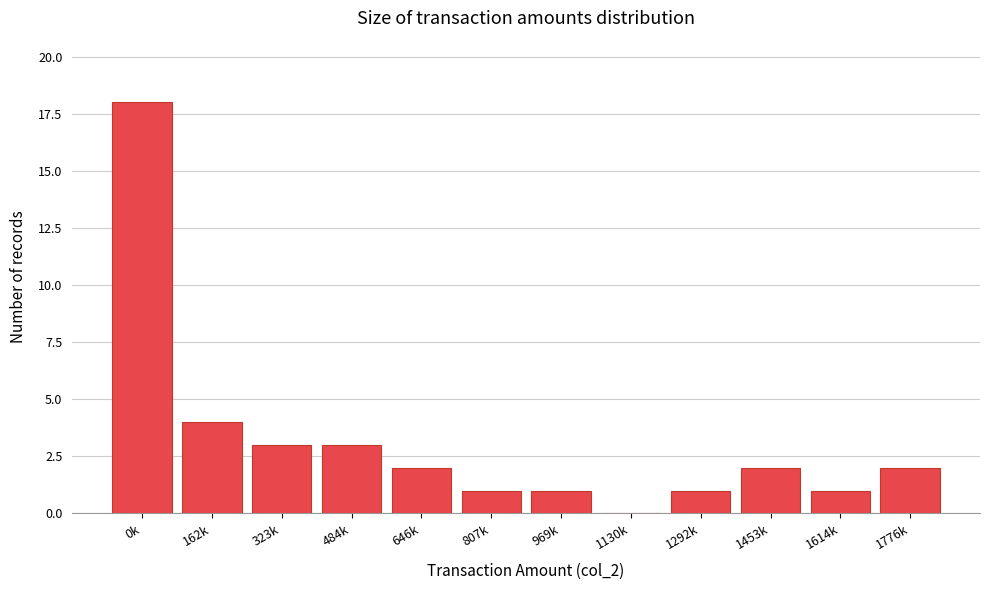

Reading left to right, extract all data points from this chart.

0k=18	162k=4	323k=3	484k=3	646k=2	807k=1	969k=1	1130k=0	1292k=1	1453k=2	1614k=1	1776k=2